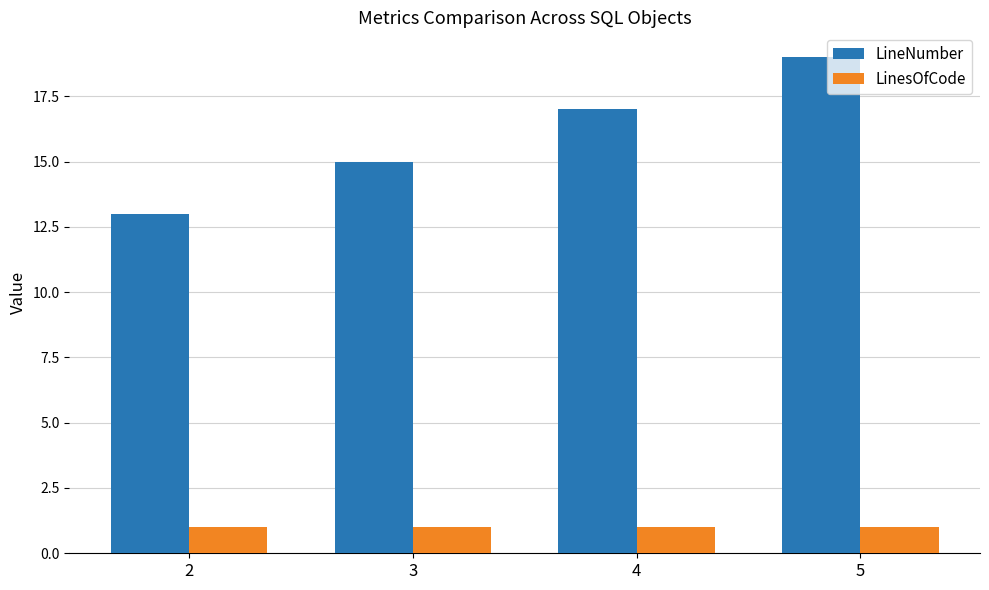

Is the value of LinesOfCode at 4 greater than the value of LineNumber at 2?

No